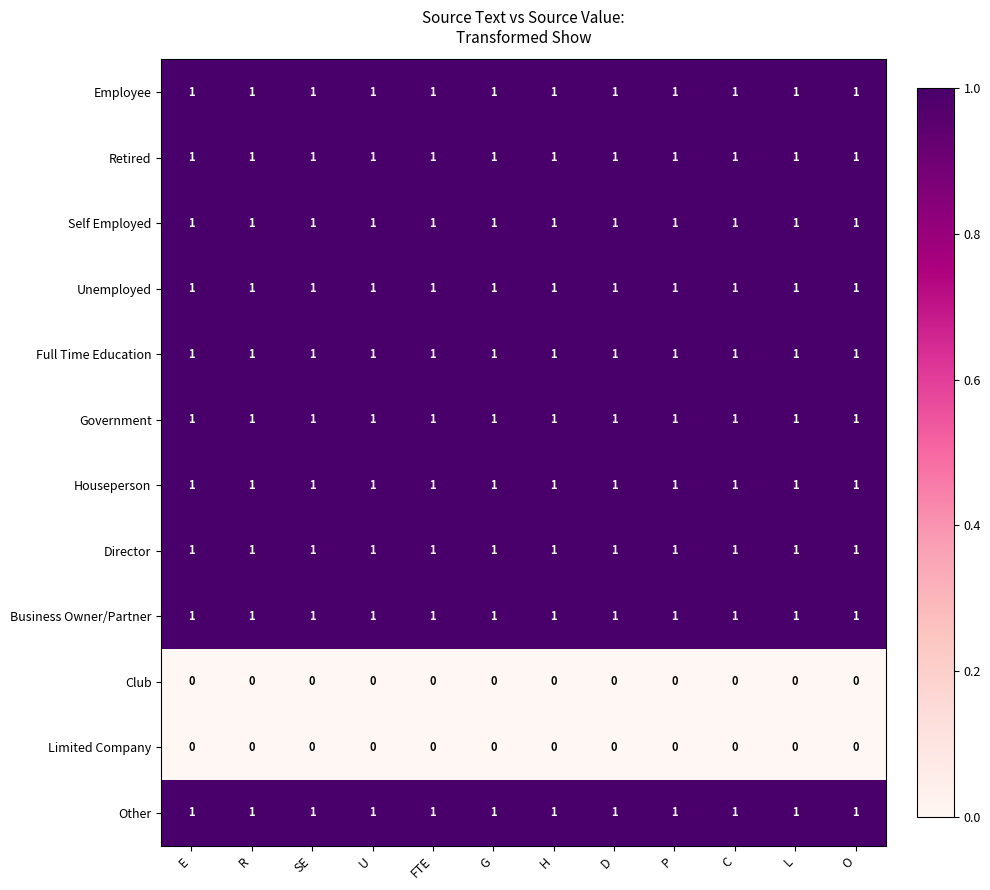

Is it true that Other equals 0 at U?

False